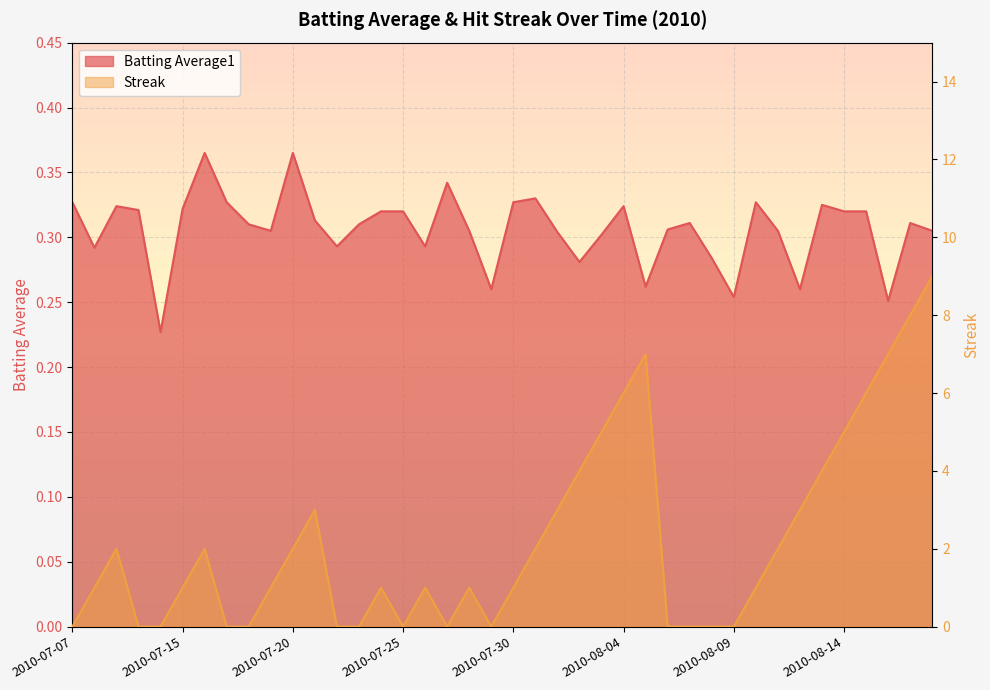

What is the difference between the highest and lowest values at 2010-08-17?

7.7